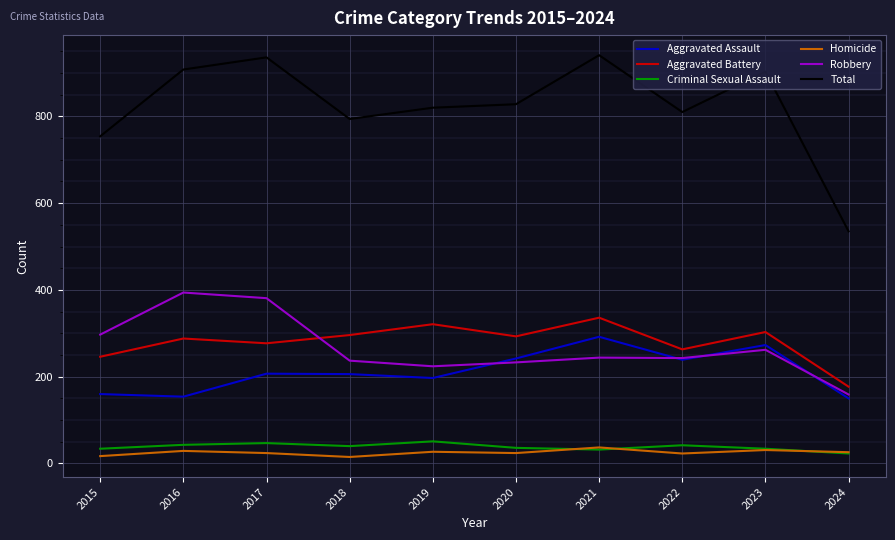

True or false: Total has more than 0 points higher than both neighbors.

True